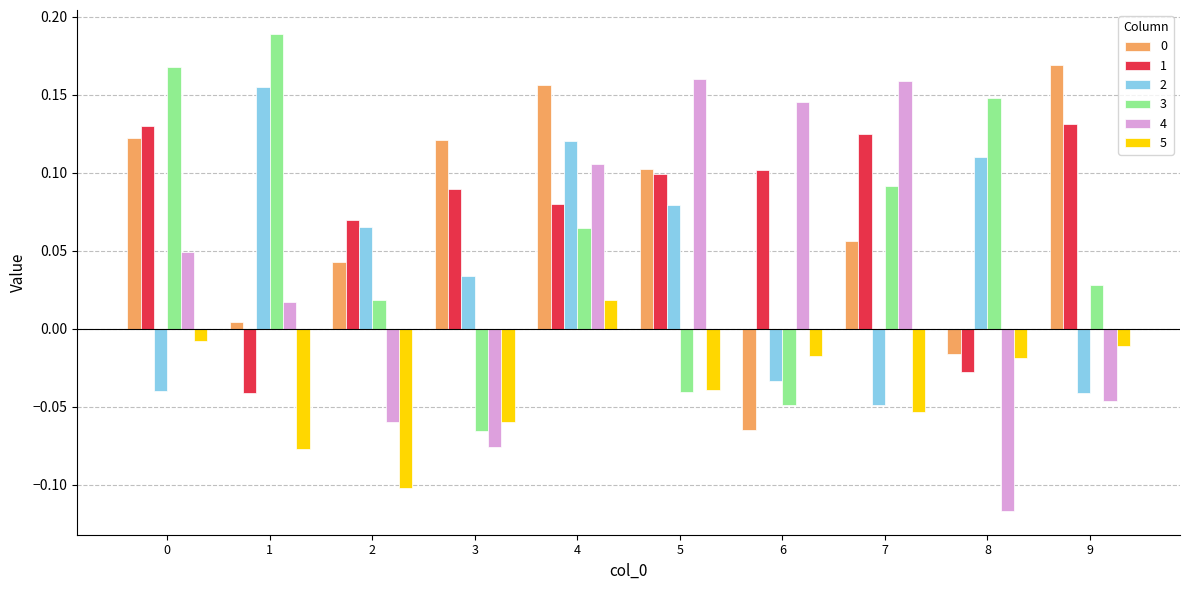

Is the value of 1 at 3 greater than the value of 0 at 1?

Yes